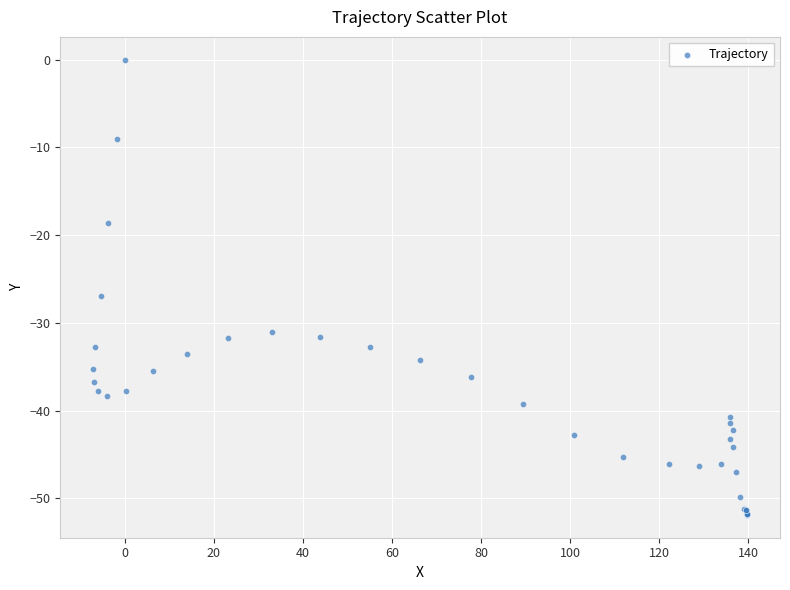

What Y value in the scatter plot is closest to -25?

-26.9